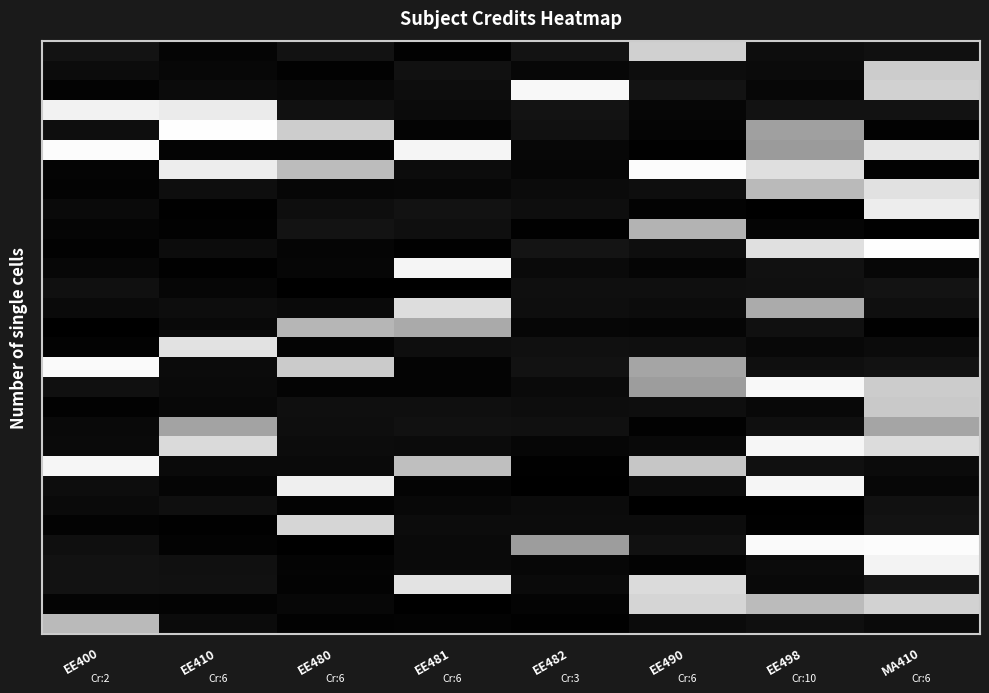

What is the total value across all series at EE480?

5.6